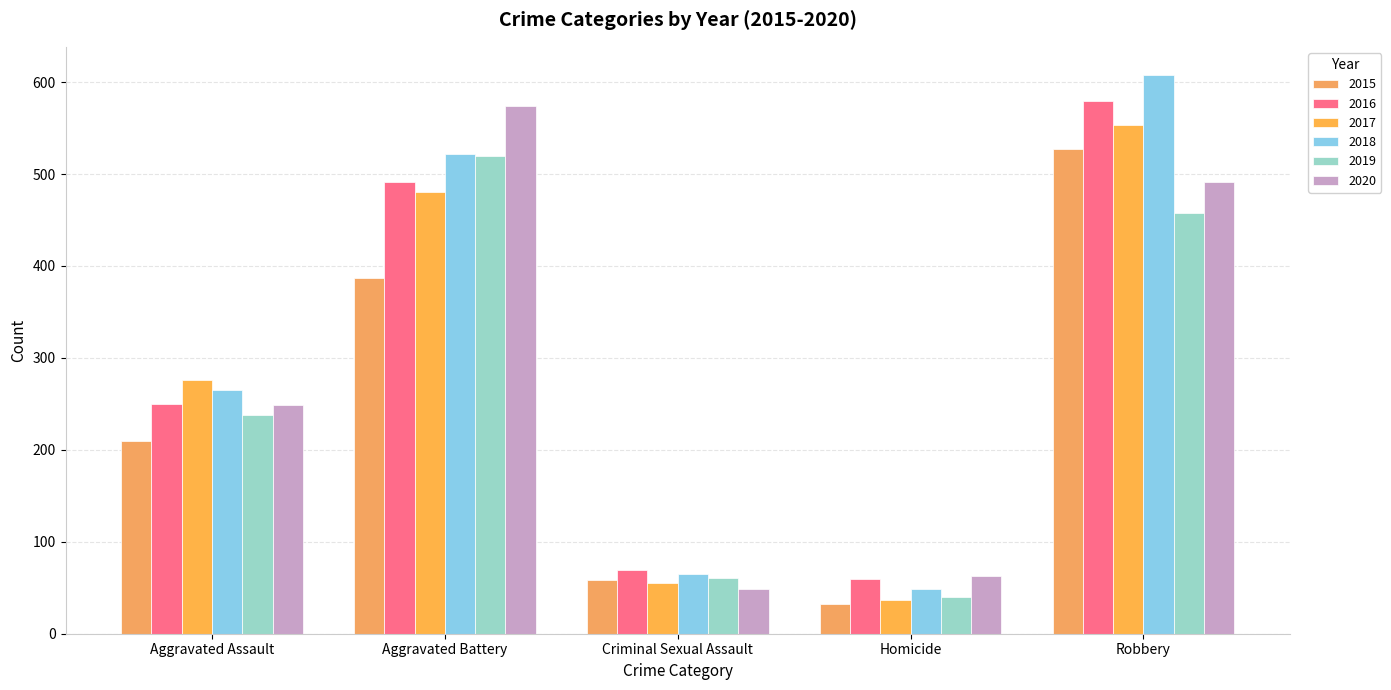

What is the label of the 2nd bar from the left?

Aggravated Battery